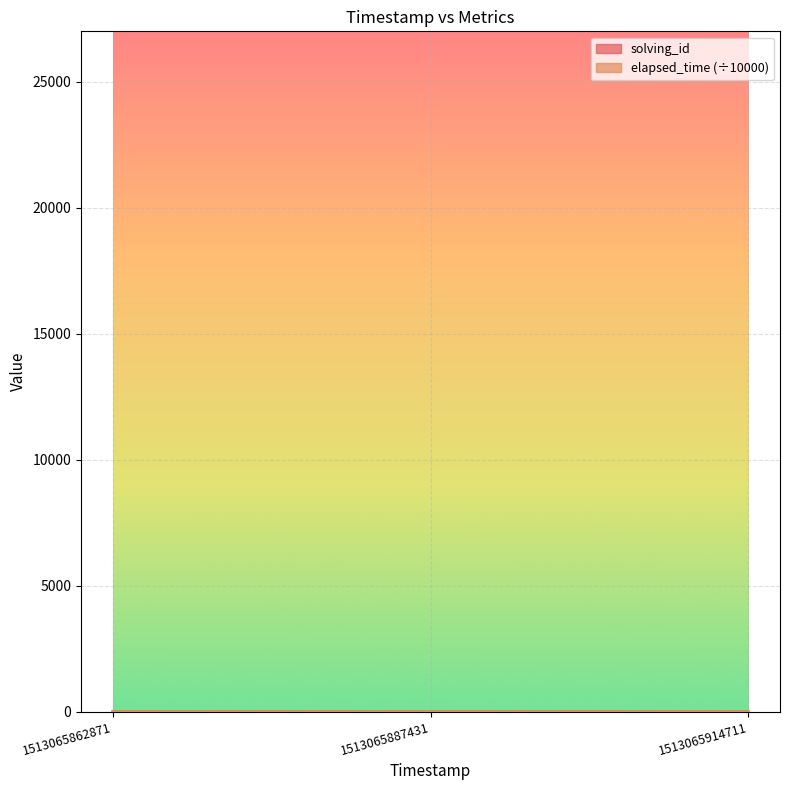

Reading left to right, list all the values displayed in this chart.

solving_id: 1.0	2.0	3.0
elapsed_time: 2.2	2.2	2.5